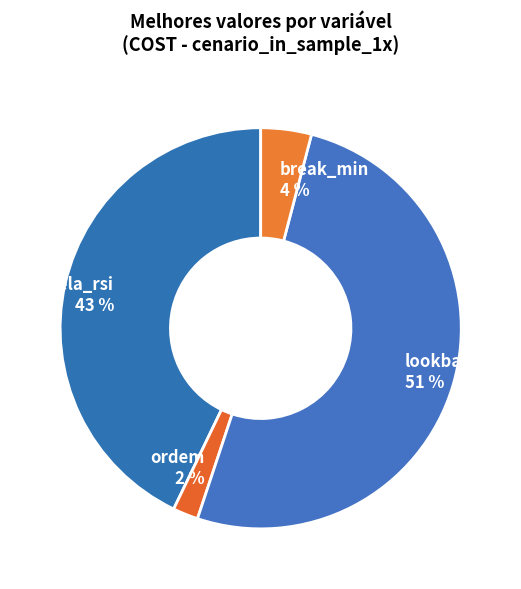

To the nearest percent, what percentage of the pie is break_min?

4%